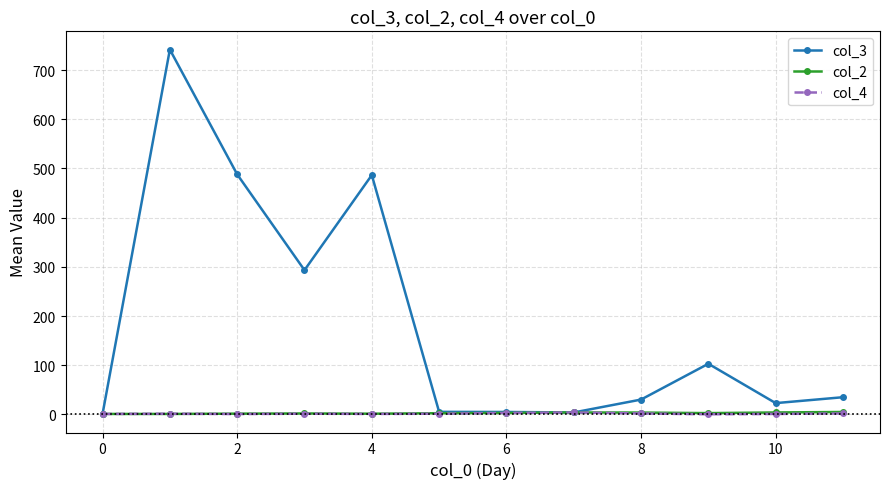

Does the chart have visible grid lines?

Yes